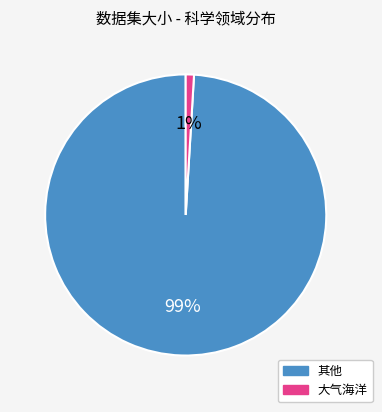

Is the sum of 大气海洋 and 其他 greater than half?

Yes